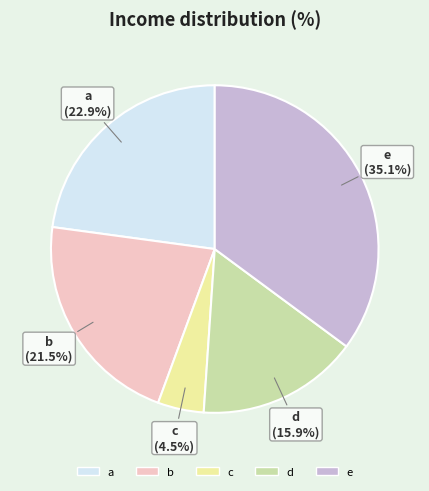

What is the total percentage of c and a?

27.4%